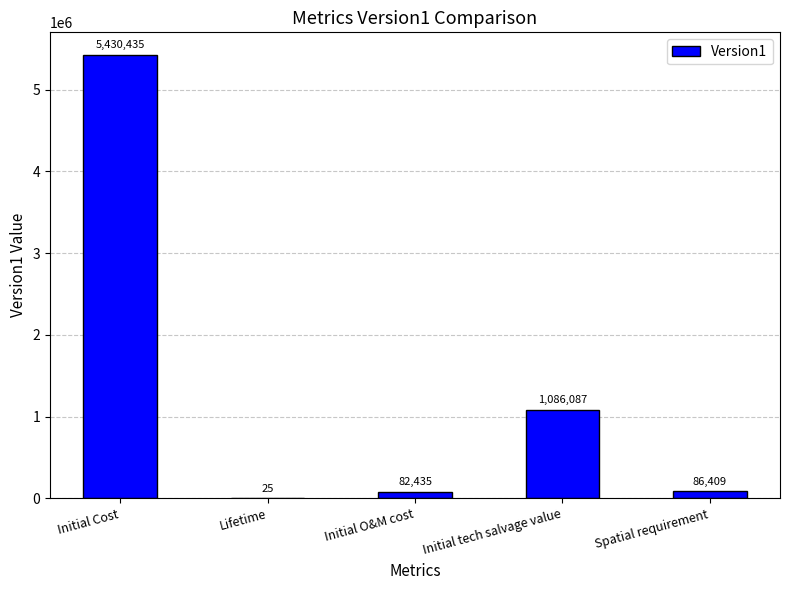

What is the greatest value displayed?

5430435